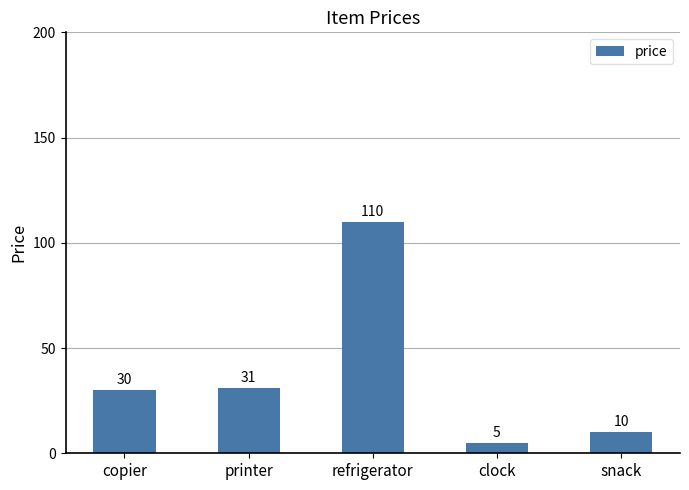

What is the value of the 4th bar from the left?

5